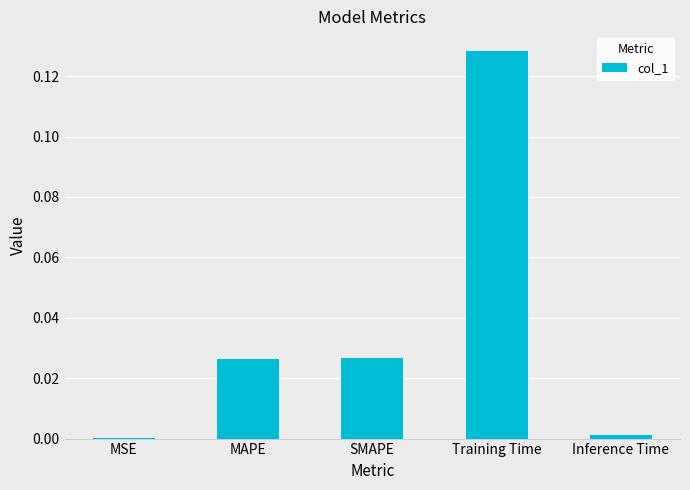

Is it true that the value at MSE is 0.0?

True